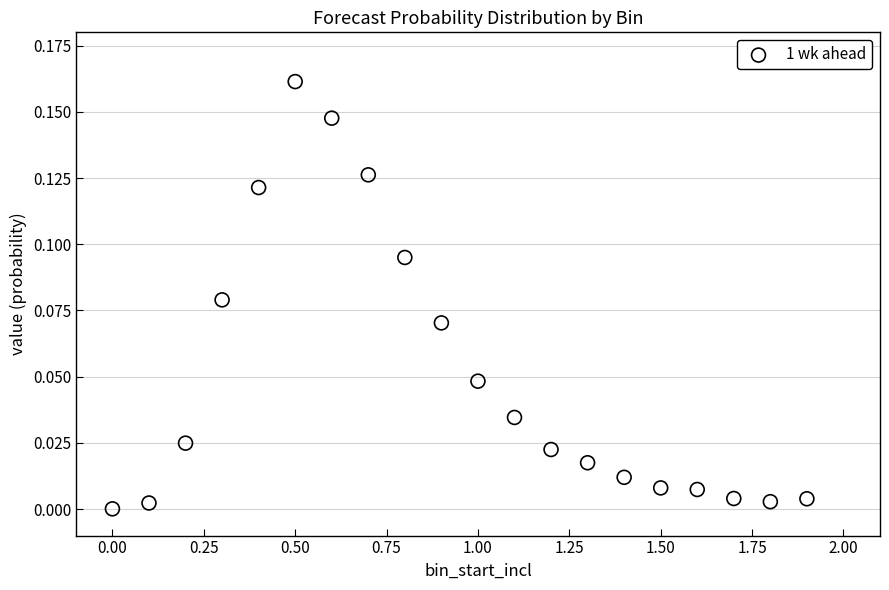

What is the range of X values (max minus min)?

1.9